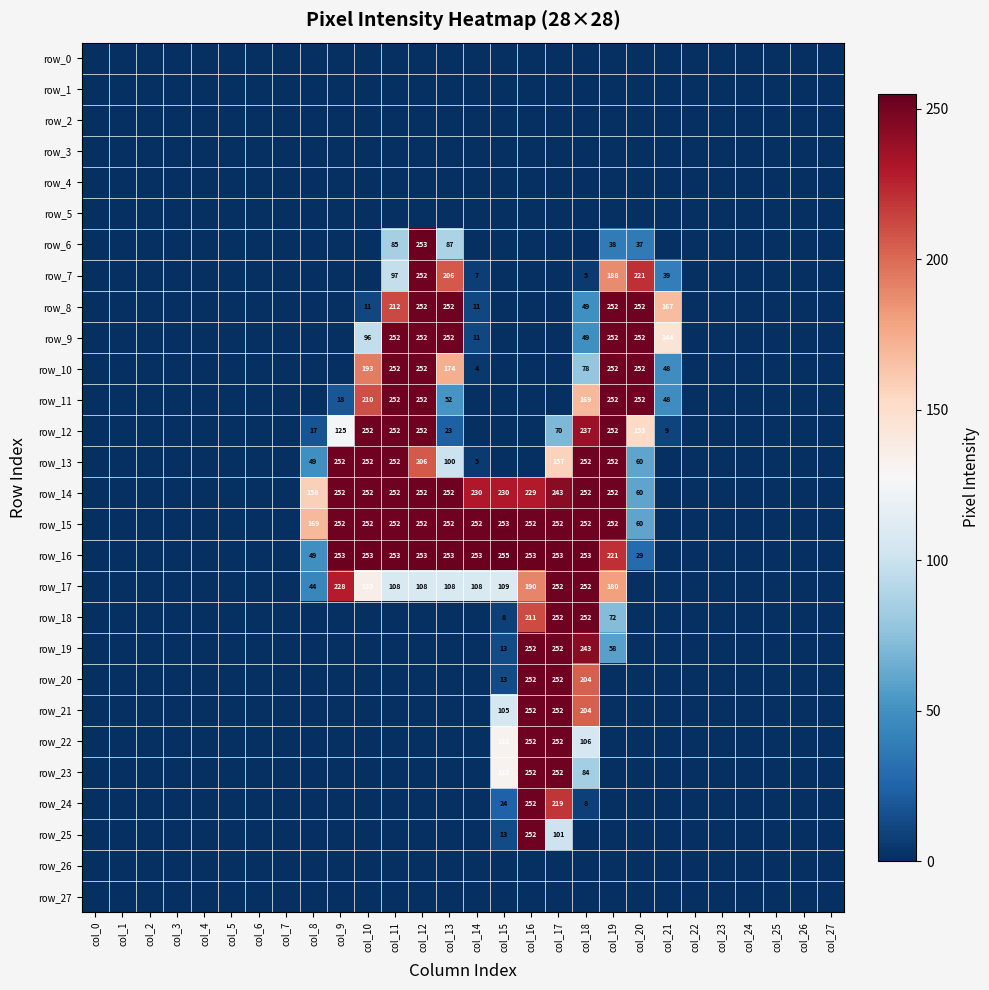

Reading left to right, list all the values displayed in this chart.

row_0: 0	0	0	0	0	0	0	0	0	0	0	0	0	0	0	0	0	0	0	0	0	0	0	0	0	0	0	0
row_1: 0	0	0	0	0	0	0	0	0	0	0	0	0	0	0	0	0	0	0	0	0	0	0	0	0	0	0	0
row_2: 0	0	0	0	0	0	0	0	0	0	0	0	0	0	0	0	0	0	0	0	0	0	0	0	0	0	0	0
row_3: 0	0	0	0	0	0	0	0	0	0	0	0	0	0	0	0	0	0	0	0	0	0	0	0	0	0	0	0
row_4: 0	0	0	0	0	0	0	0	0	0	0	0	0	0	0	0	0	0	0	0	0	0	0	0	0	0	0	0
row_5: 0	0	0	0	0	0	0	0	0	0	0	0	0	0	0	0	0	0	0	0	0	0	0	0	0	0	0	0
row_6: 0	0	0	0	0	0	0	0	0	0	0	85	253	87	0	0	0	0	0	38	37	0	0	0	0	0	0	0
row_7: 0	0	0	0	0	0	0	0	0	0	0	97	252	206	7	0	0	0	5	188	221	39	0	0	0	0	0	0
row_8: 0	0	0	0	0	0	0	0	0	0	11	212	252	252	11	0	0	0	49	252	252	167	0	0	0	0	0	0
row_9: 0	0	0	0	0	0	0	0	0	0	96	252	252	252	11	0	0	0	49	252	252	144	0	0	0	0	0	0
row_10: 0	0	0	0	0	0	0	0	0	0	193	252	252	174	4	0	0	0	78	252	252	48	0	0	0	0	0	0
row_11: 0	0	0	0	0	0	0	0	0	18	210	252	252	52	0	0	0	0	169	252	252	48	0	0	0	0	0	0
row_12: 0	0	0	0	0	0	0	0	17	125	252	252	252	23	0	0	0	70	237	252	153	9	0	0	0	0	0	0
row_13: 0	0	0	0	0	0	0	0	49	252	252	252	206	100	5	0	0	157	252	252	60	0	0	0	0	0	0	0
row_14: 0	0	0	0	0	0	0	0	158	252	252	252	252	252	230	230	229	243	252	252	60	0	0	0	0	0	0	0
row_15: 0	0	0	0	0	0	0	0	169	252	252	252	252	252	252	253	252	252	252	252	60	0	0	0	0	0	0	0
row_16: 0	0	0	0	0	0	0	0	49	253	253	253	253	253	253	255	253	253	253	221	29	0	0	0	0	0	0	0
row_17: 0	0	0	0	0	0	0	0	44	228	135	108	108	108	108	109	190	252	252	180	0	0	0	0	0	0	0	0
row_18: 0	0	0	0	0	0	0	0	0	0	0	0	0	0	0	8	211	252	252	72	0	0	0	0	0	0	0	0
row_19: 0	0	0	0	0	0	0	0	0	0	0	0	0	0	0	13	252	252	243	58	0	0	0	0	0	0	0	0
row_20: 0	0	0	0	0	0	0	0	0	0	0	0	0	0	0	13	252	252	204	0	0	0	0	0	0	0	0	0
row_21: 0	0	0	0	0	0	0	0	0	0	0	0	0	0	0	105	252	252	204	0	0	0	0	0	0	0	0	0
row_22: 0	0	0	0	0	0	0	0	0	0	0	0	0	0	0	132	252	252	106	0	0	0	0	0	0	0	0	0
row_23: 0	0	0	0	0	0	0	0	0	0	0	0	0	0	0	132	252	252	84	0	0	0	0	0	0	0	0	0
row_24: 0	0	0	0	0	0	0	0	0	0	0	0	0	0	0	24	252	219	8	0	0	0	0	0	0	0	0	0
row_25: 0	0	0	0	0	0	0	0	0	0	0	0	0	0	0	13	252	101	0	0	0	0	0	0	0	0	0	0
row_26: 0	0	0	0	0	0	0	0	0	0	0	0	0	0	0	0	0	0	0	0	0	0	0	0	0	0	0	0
row_27: 0	0	0	0	0	0	0	0	0	0	0	0	0	0	0	0	0	0	0	0	0	0	0	0	0	0	0	0